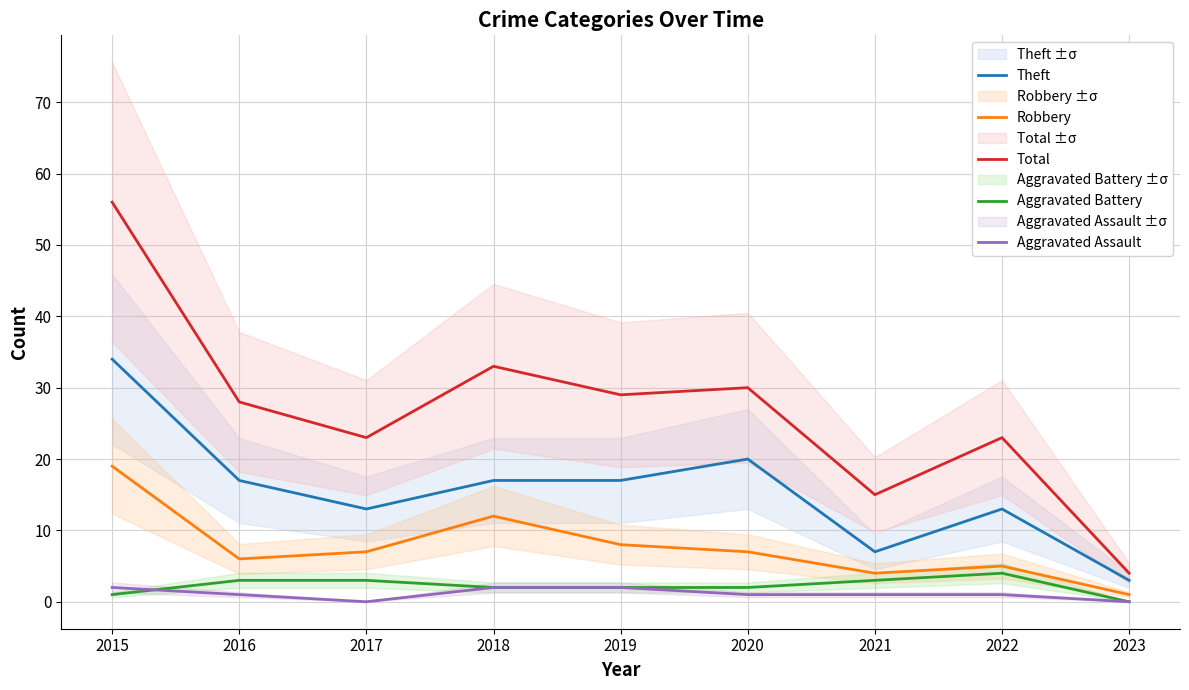

How many data points in Theft are less than 17?

4